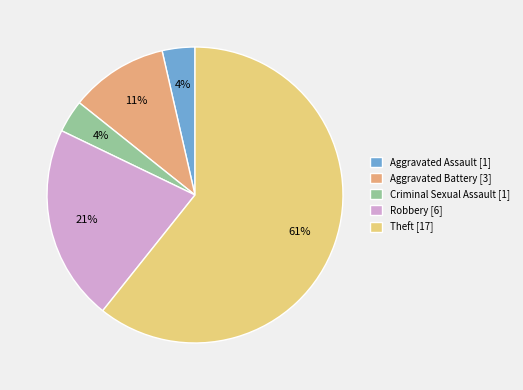

Count the number of slices in the pie.

5